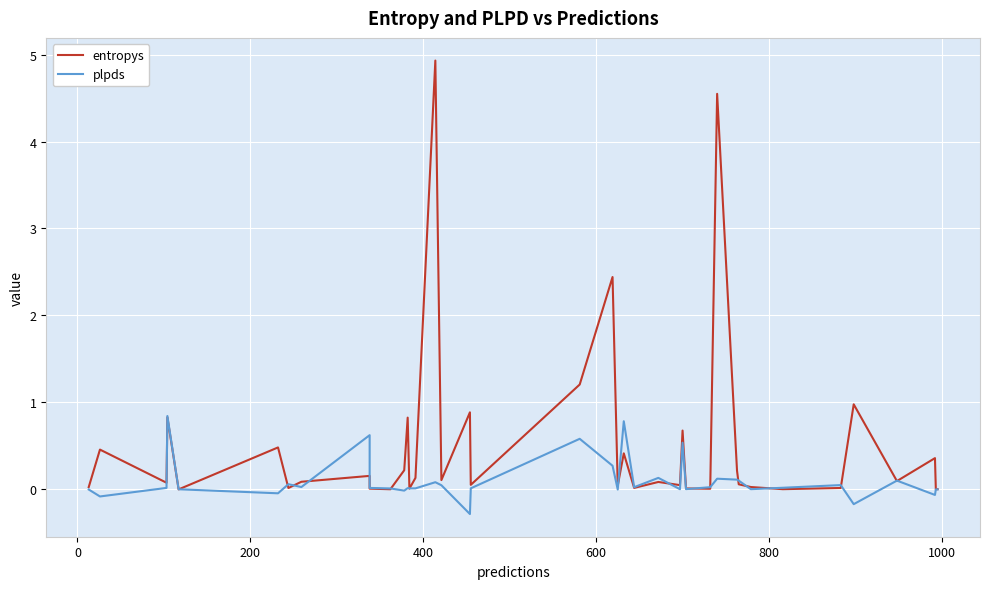

How many data points does each series have?

40